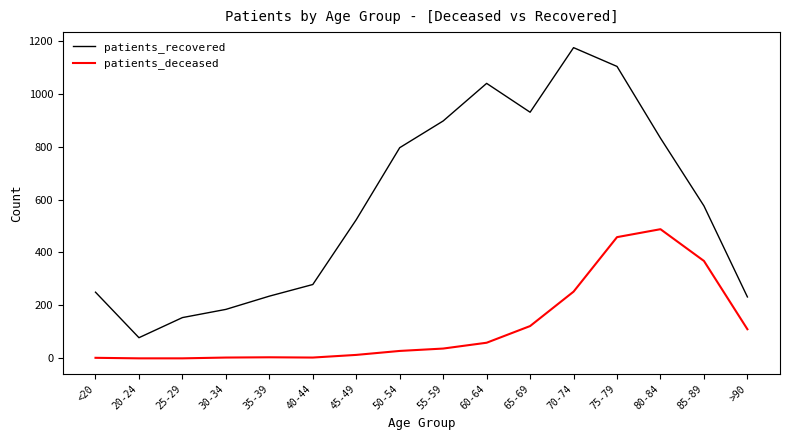

What position from the left is 35-39?

5